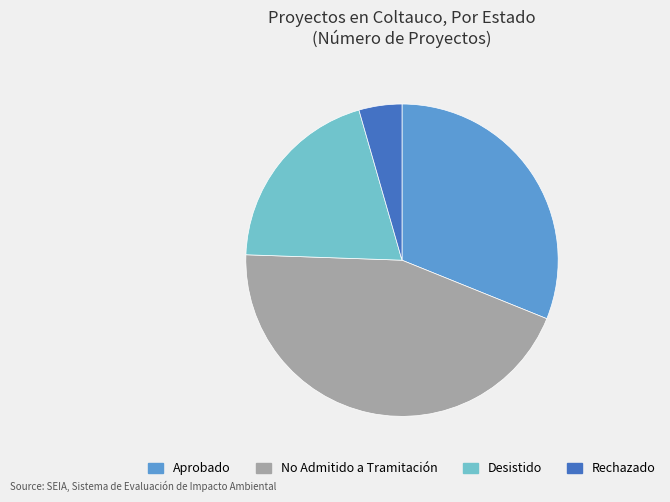

Is there any slice that represents more than half of the pie?

No